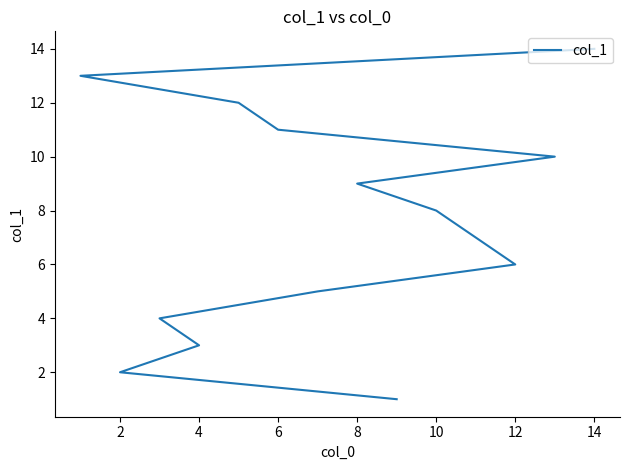

What is the label of the 12th point from the right?

4